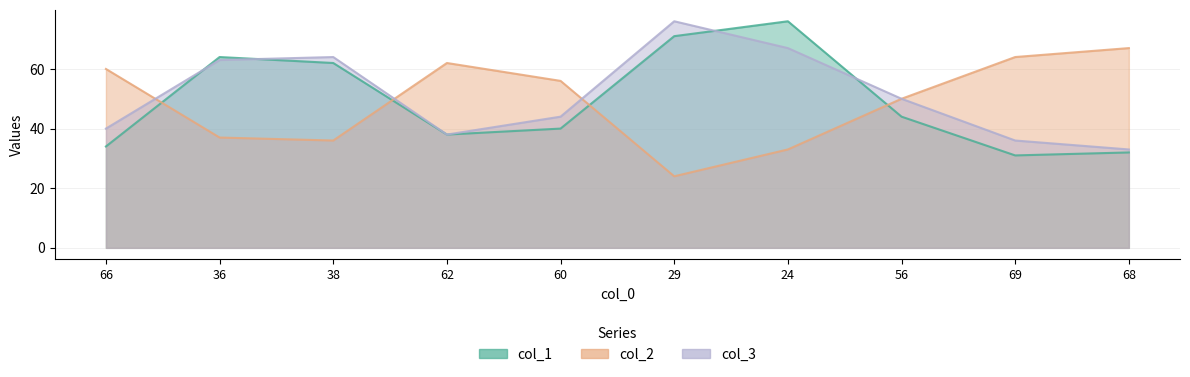

At how many categories does at least one series exceed 63?

6